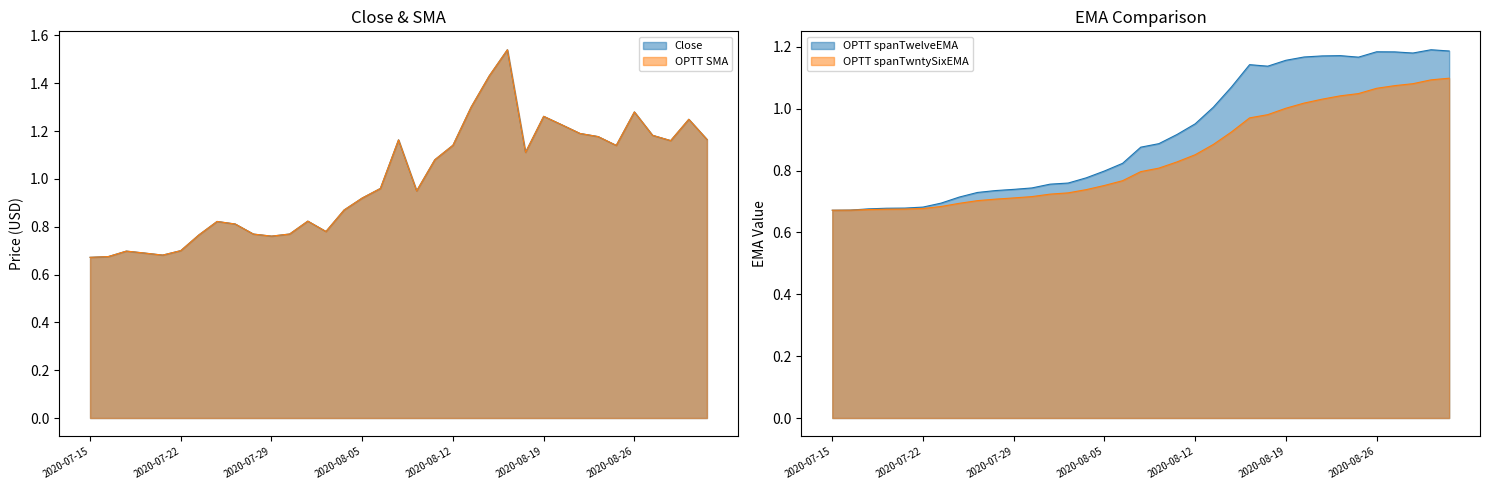

How many distinct data groups are displayed?

4